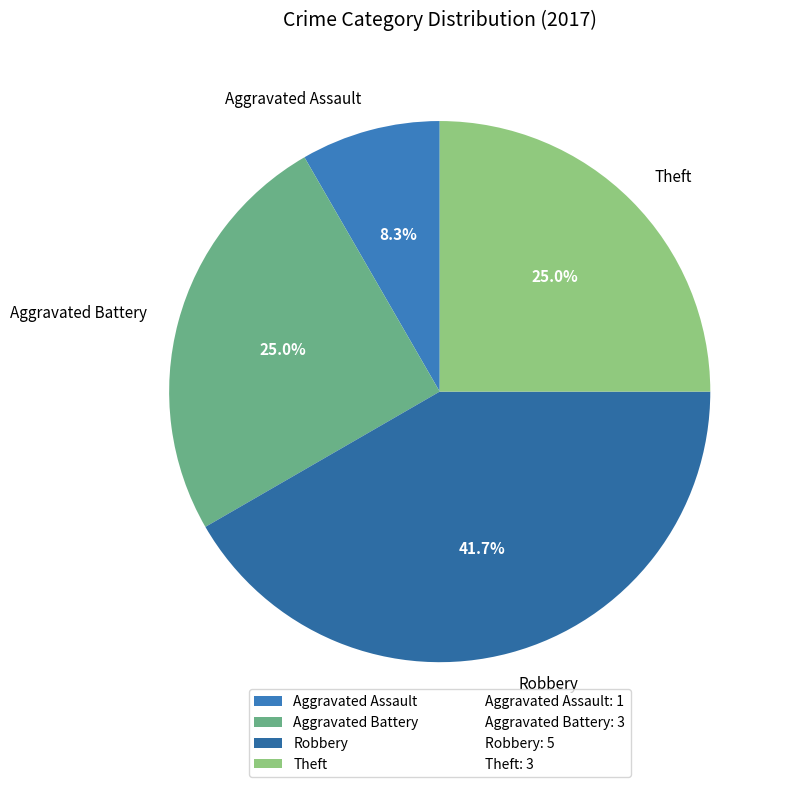

Do Aggravated Battery and Robbery together represent more than half of the pie?

Yes